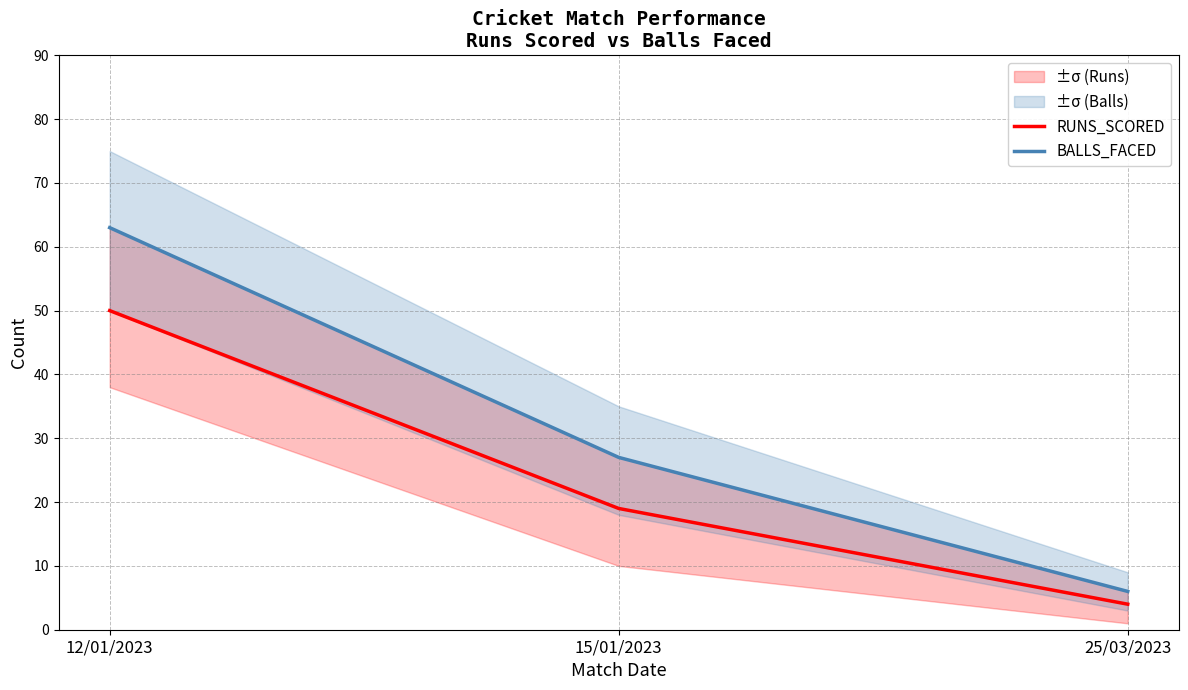

What is the difference between the maximum and minimum values in the RUNS_SCORED series?

46